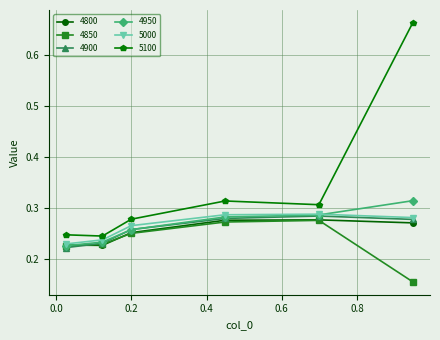

How many lines are shown in the chart?

6